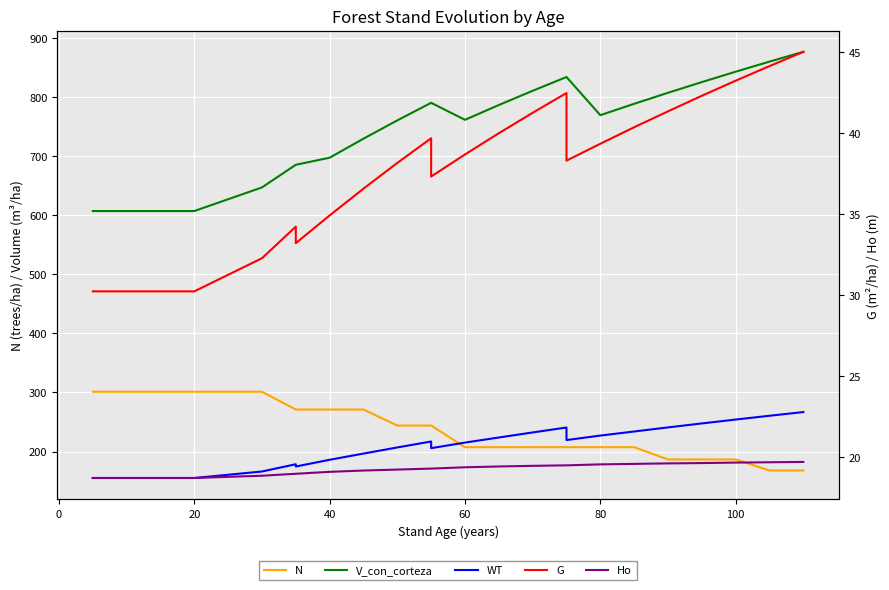

What is the lowest value of the G series?

30.2